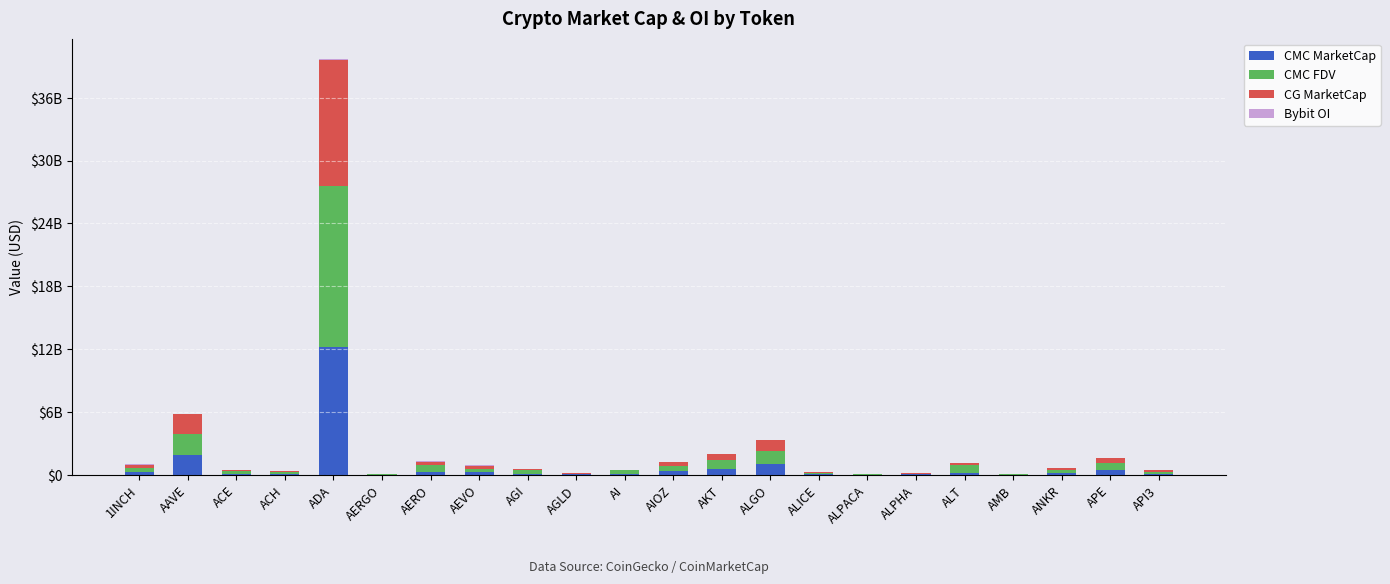

Does the chart contain stacked bars?

Yes